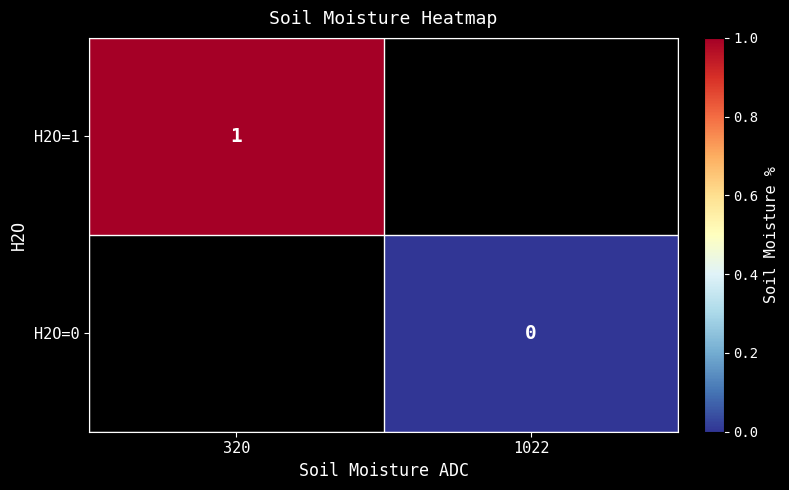

The H2O=1 series shows 0 at 320. True or false?

False